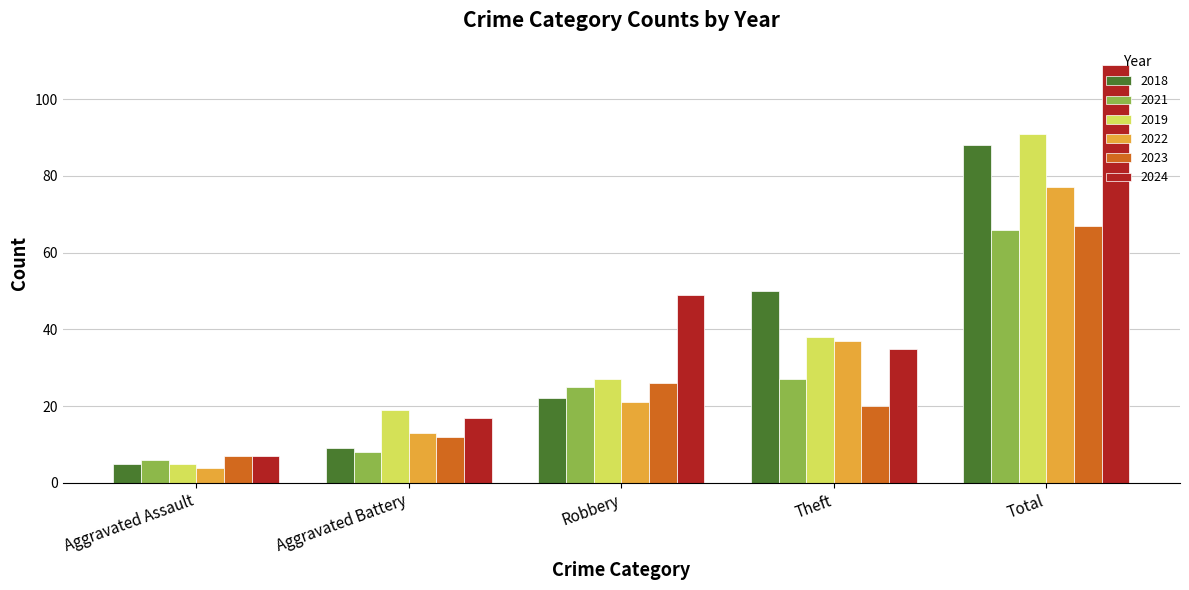

What is the sum of all 2024 values?

217